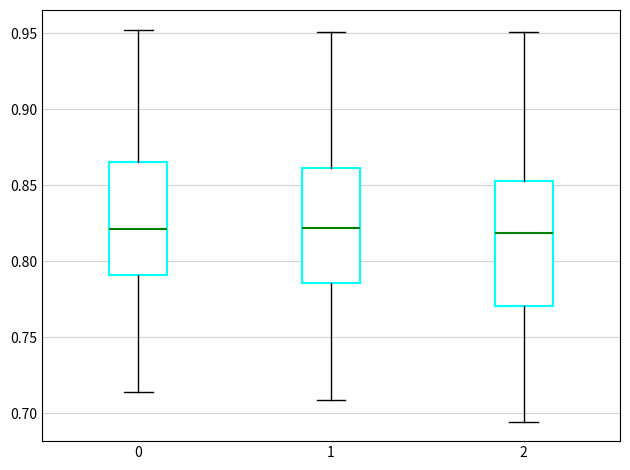

Comparing the boxes themselves (not the whiskers), which one is the tallest?

2